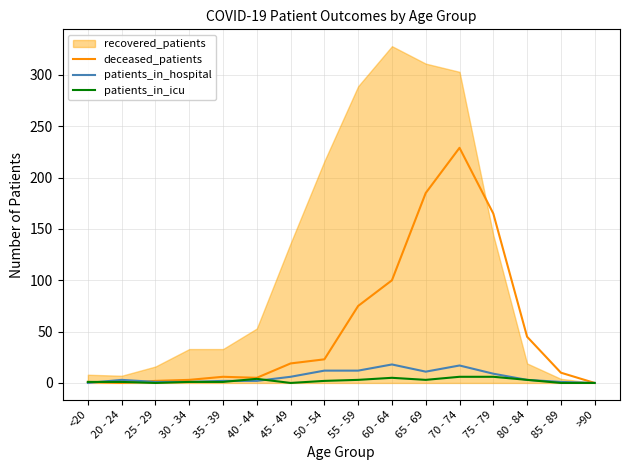

At which label does deceased_patients first exceed 19?

50 - 54